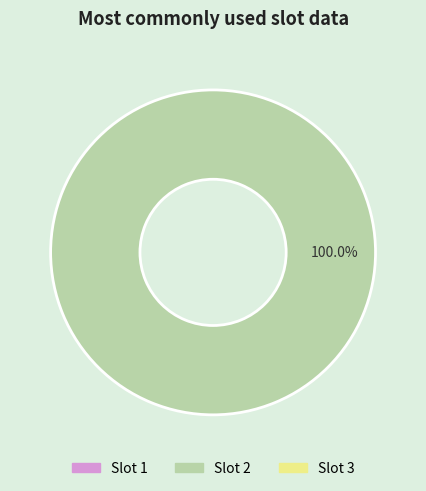

Is there a majority slice in this chart?

Yes